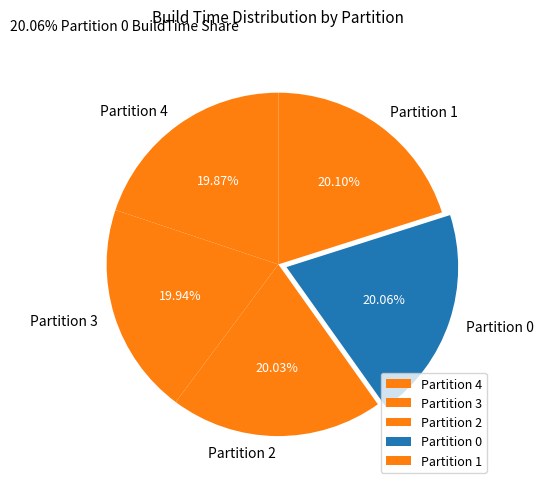

Does Partition 2 represent more than half of the total?

No